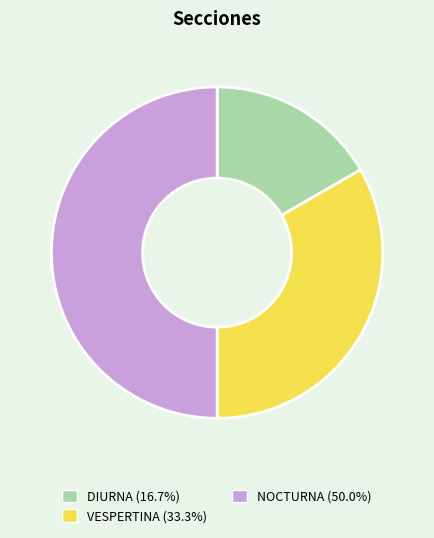

Which category has the smallest portion of the pie?

DIURNA